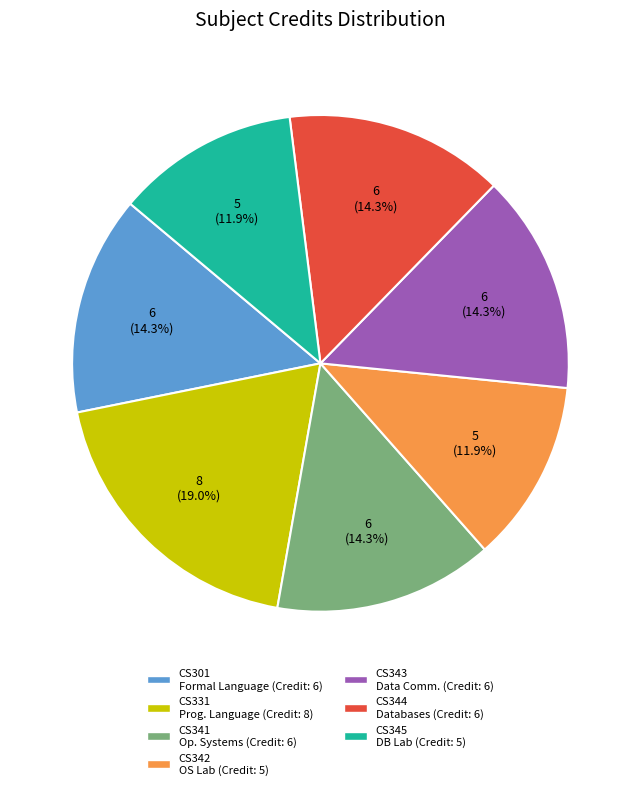

Does any single category account for the majority?

No